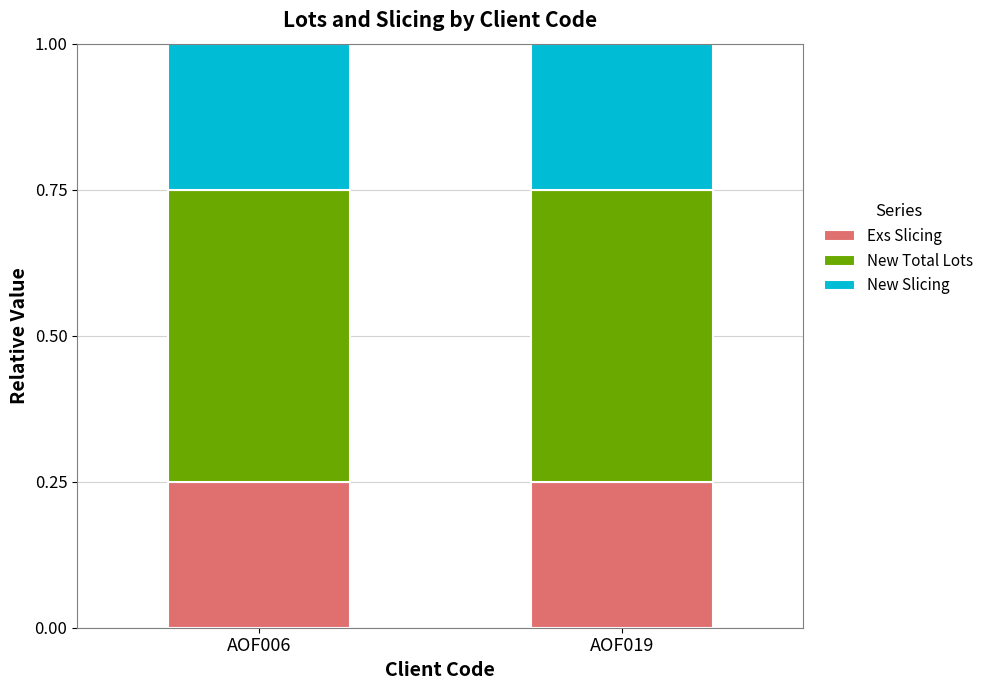

What are all the series names shown in the legend?

Exs Slicing, New Total Lots, New Slicing